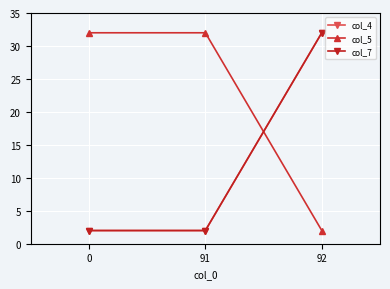

Does the chart have visible grid lines?

Yes